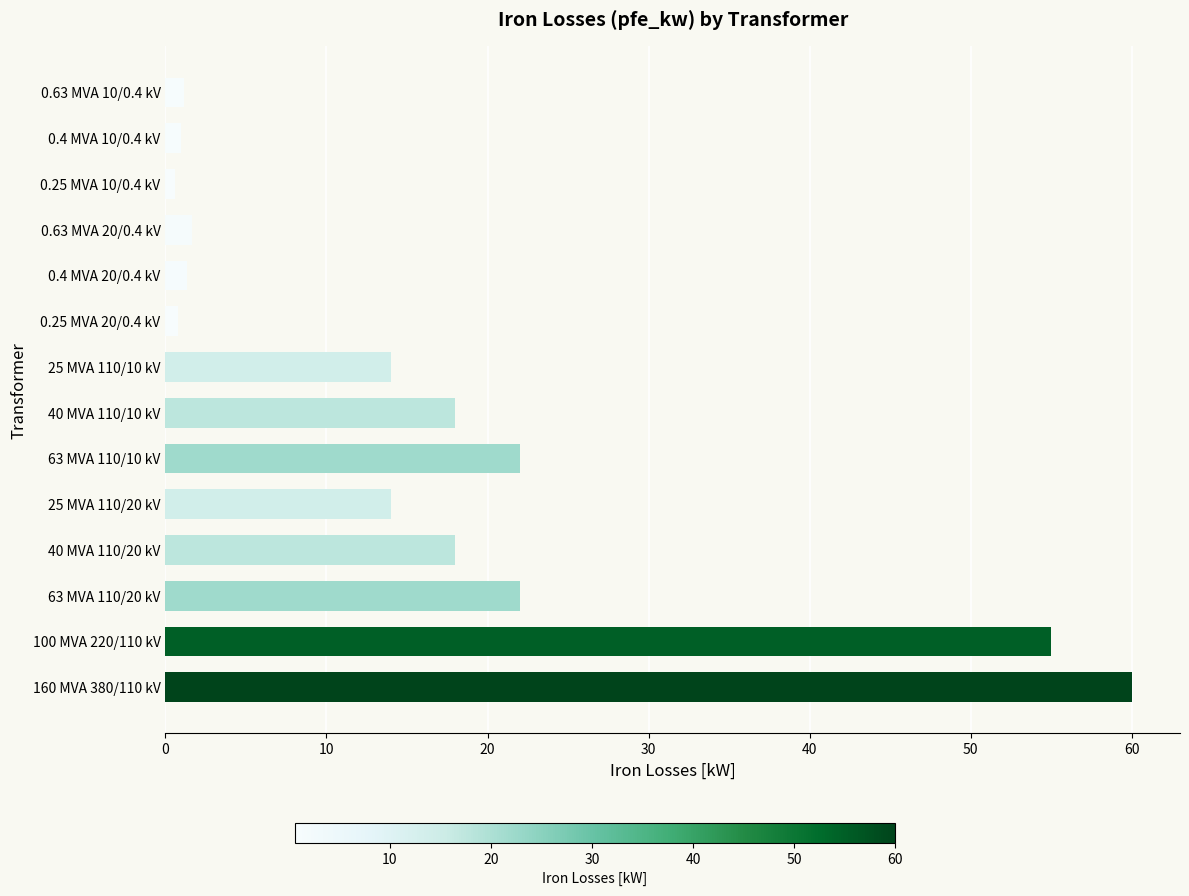

The value at 25 MVA 110/10 kV is 23.4. True or false?

False